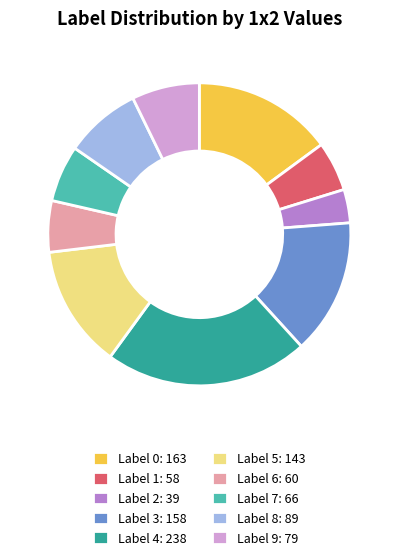

Do Label 2: 39 and Label 6: 60 together represent more than half of the pie?

No